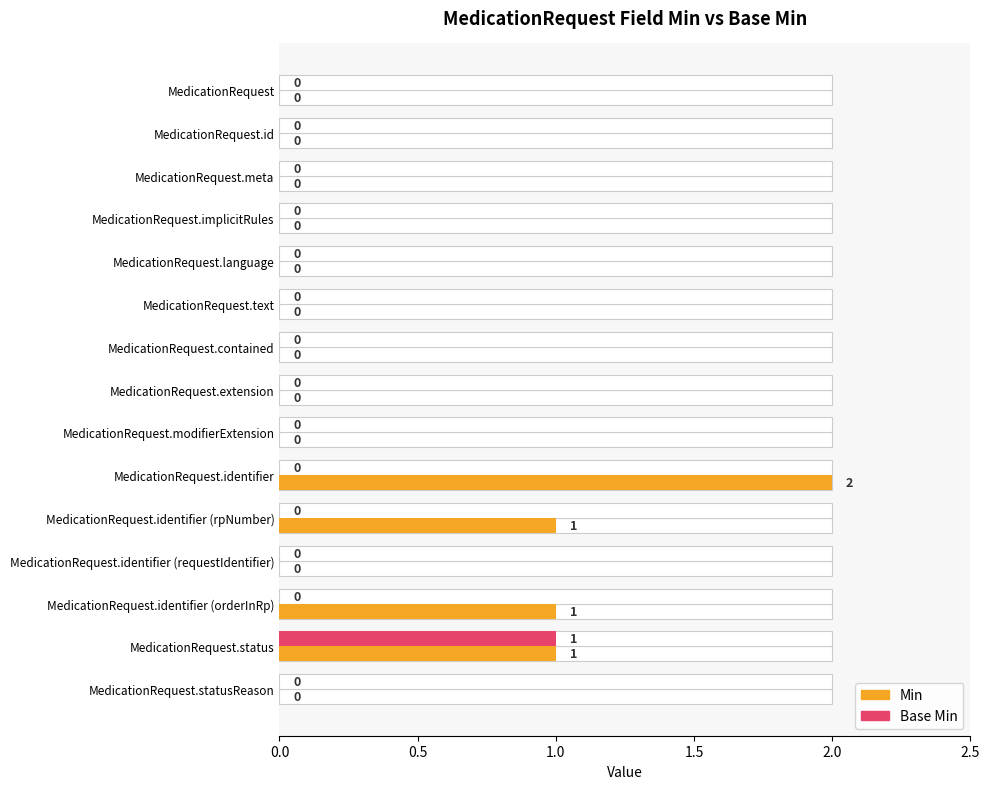

What is the difference between the maximum and minimum values in the Min series?

2